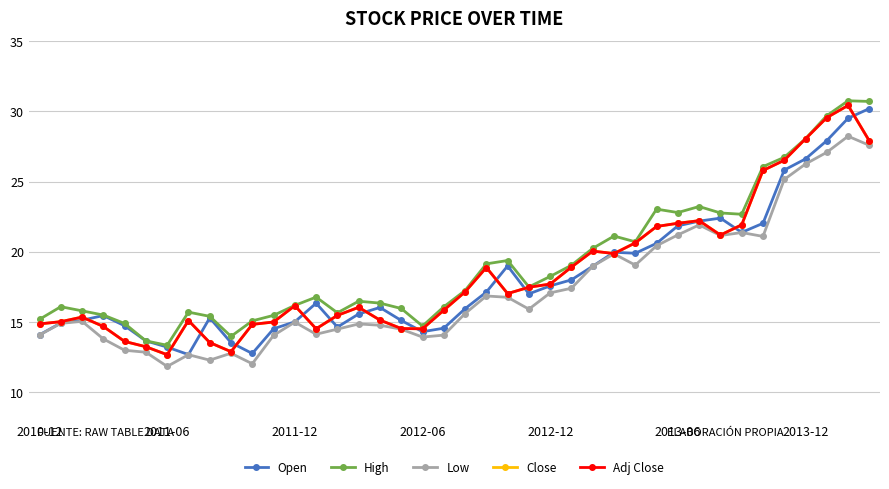

What is the value of the Open point at the 1st from the left?

14.1